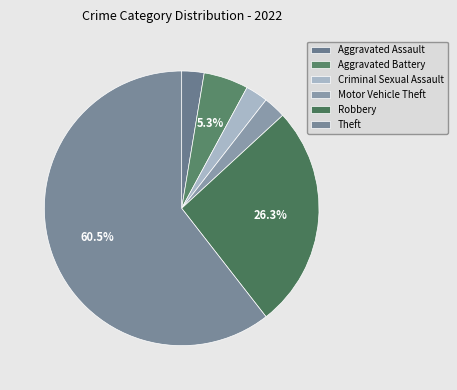

True or false: Motor Vehicle Theft accounts for 3% of the total.

True